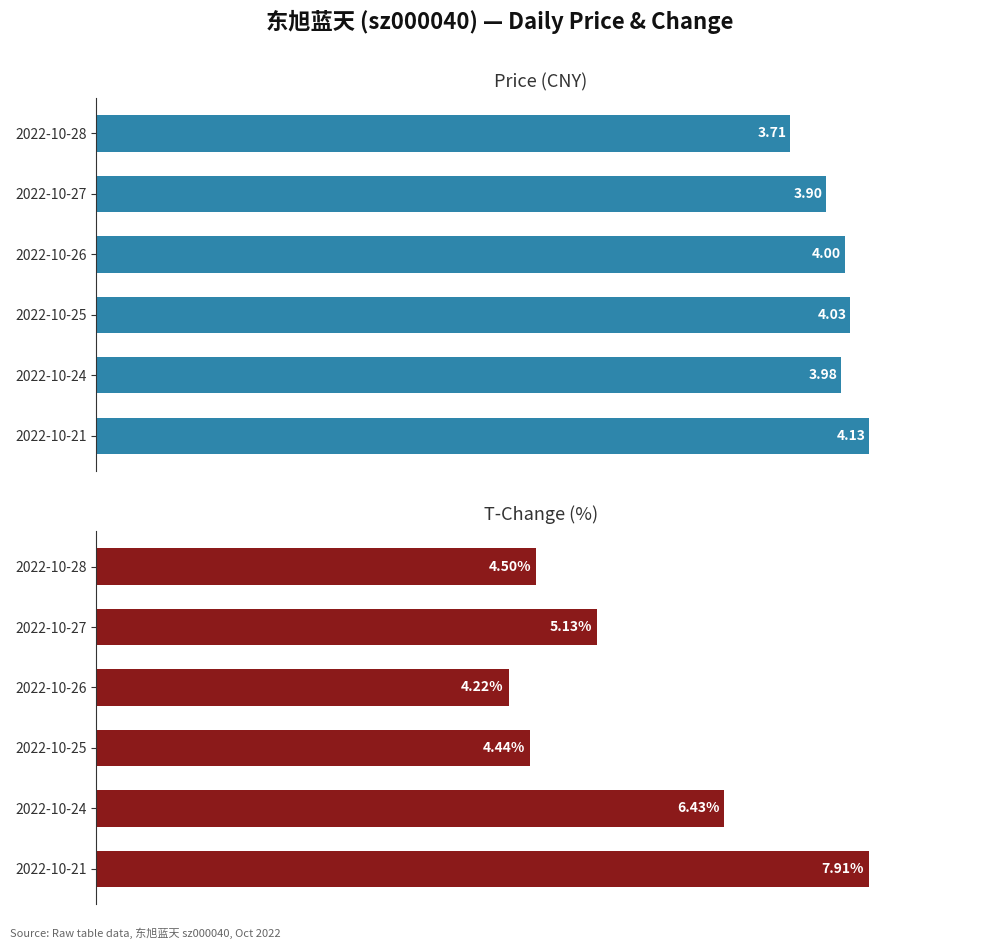

Is the value of t_change at 2022-10-28 greater than the value of price at 2022-10-28?

Yes